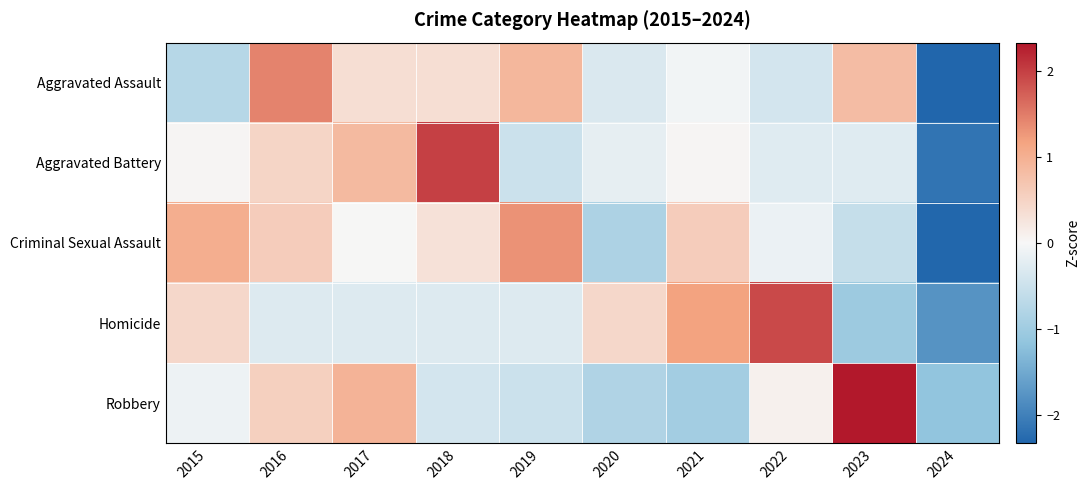

Is the value of Aggravated Battery at 2020 greater than the value of Aggravated Assault at 2022?

Yes